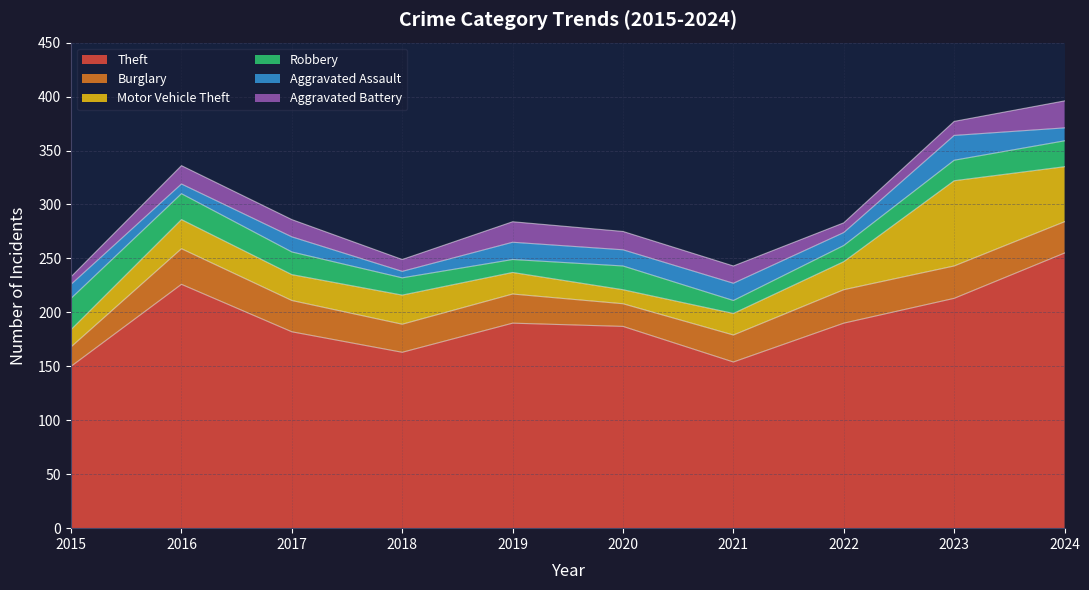

How many series are shown in this chart?

6